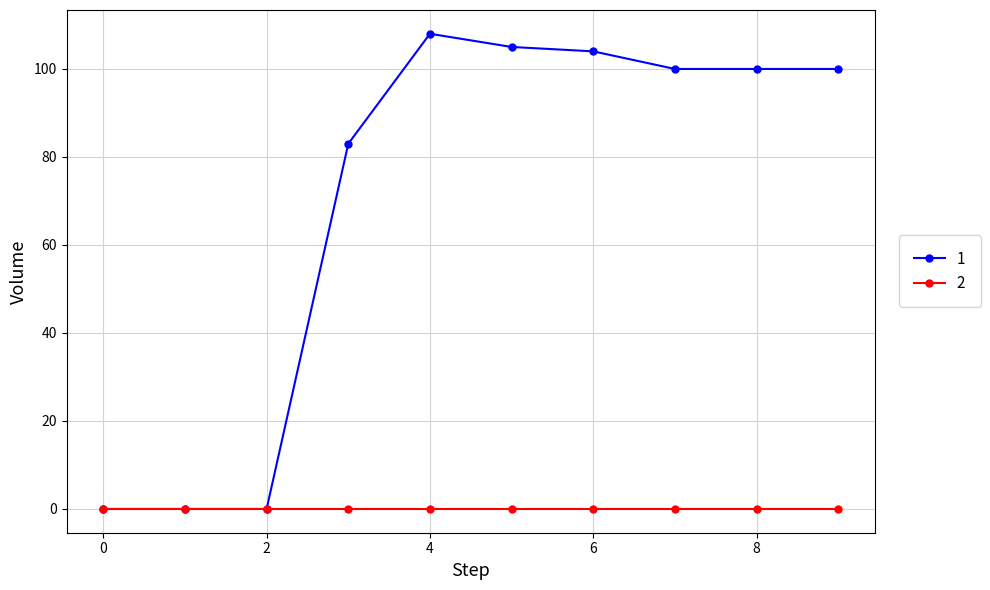

How many categories are shown in the chart?

10